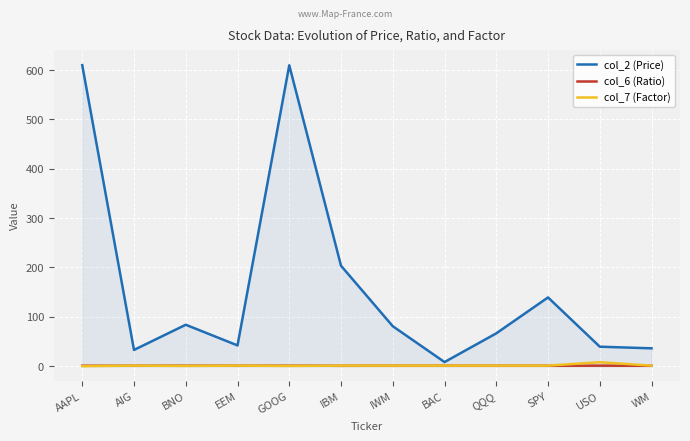

How many lines are shown in the chart?

3